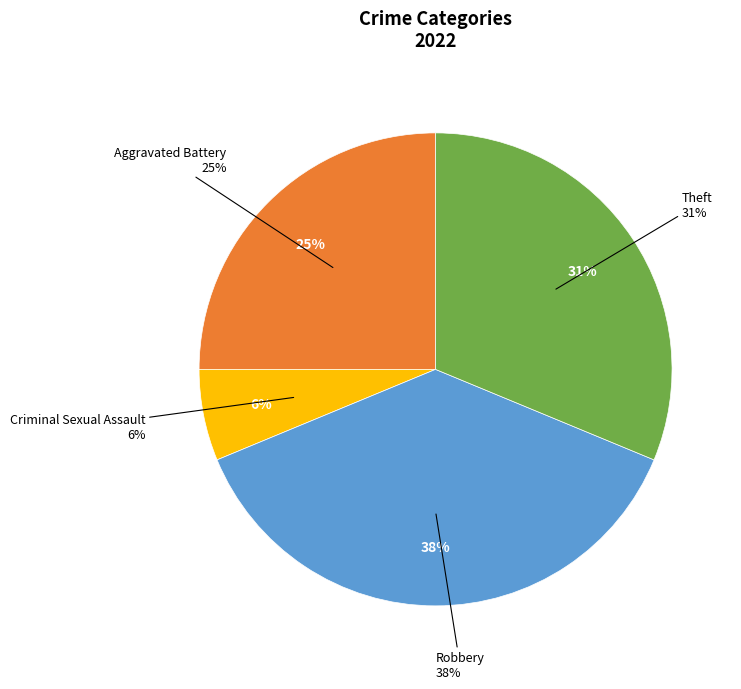

To the nearest percent, what percentage of the pie is Theft?

31%